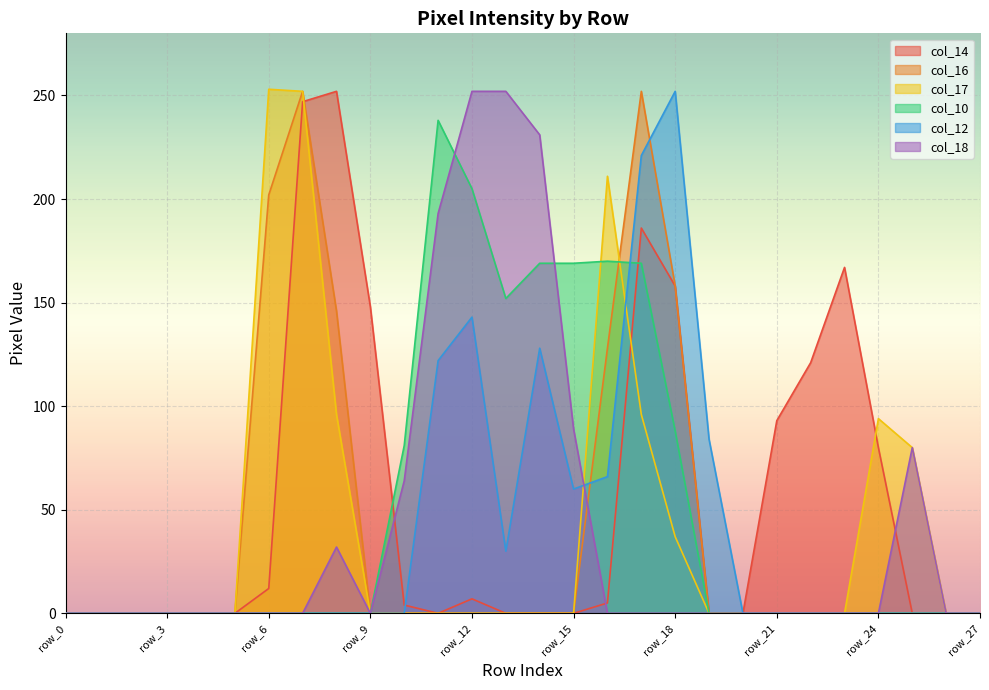

What is the value of the col_14 point at the 13th from the left?

7